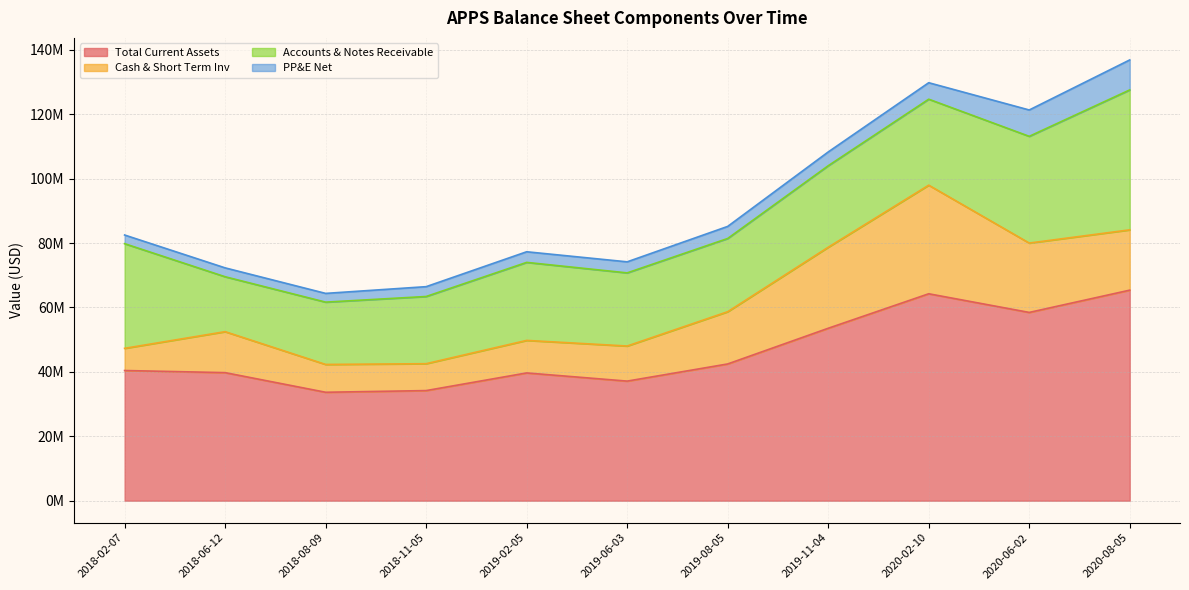

What is the label of the 4th point from the left?

2018-11-05